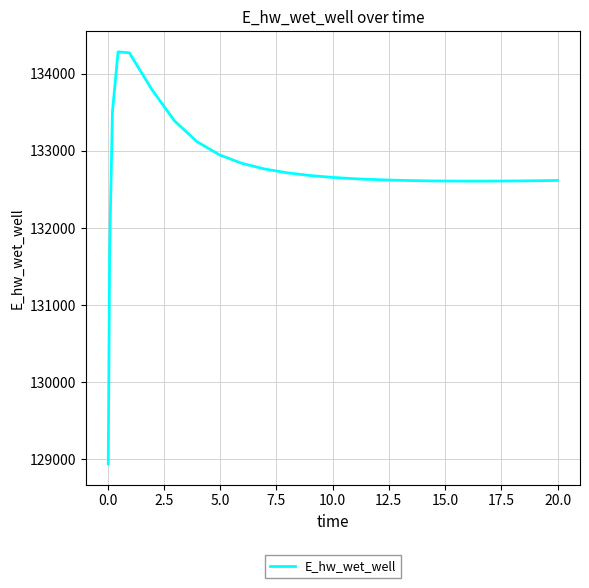

What is the difference between the maximum and minimum values?

5341.5